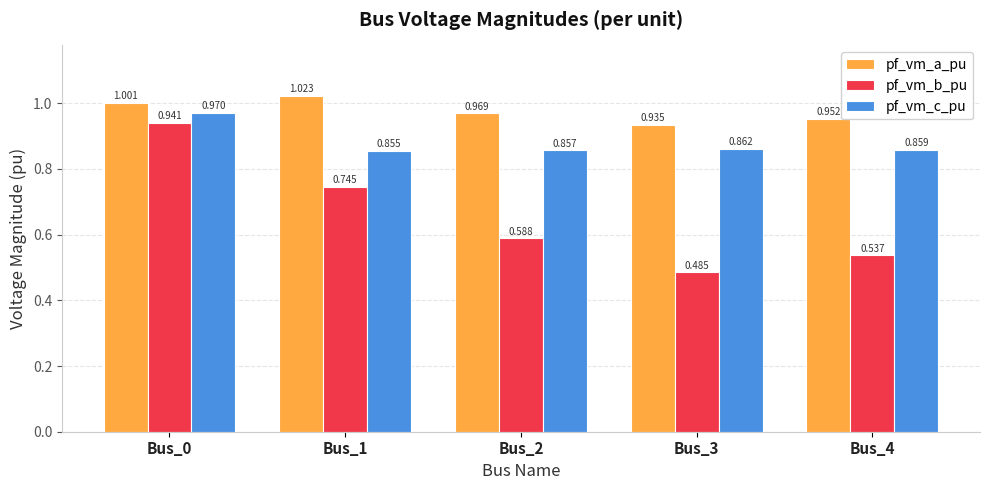

Rank the categories by pf_vm_a_pu value from highest to lowest.

Bus_1, Bus_0, Bus_2, Bus_4, Bus_3